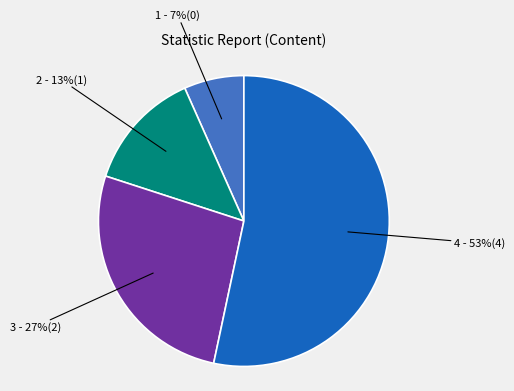

Is there any slice that represents more than half of the pie?

Yes